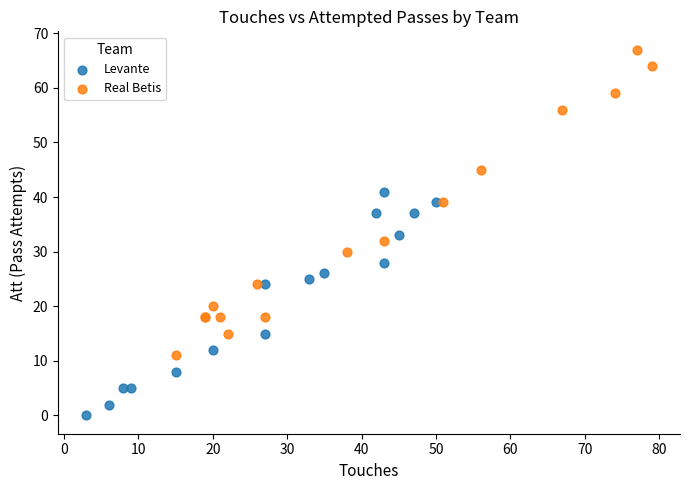

Which series contains the highest Y value?

Real Betis